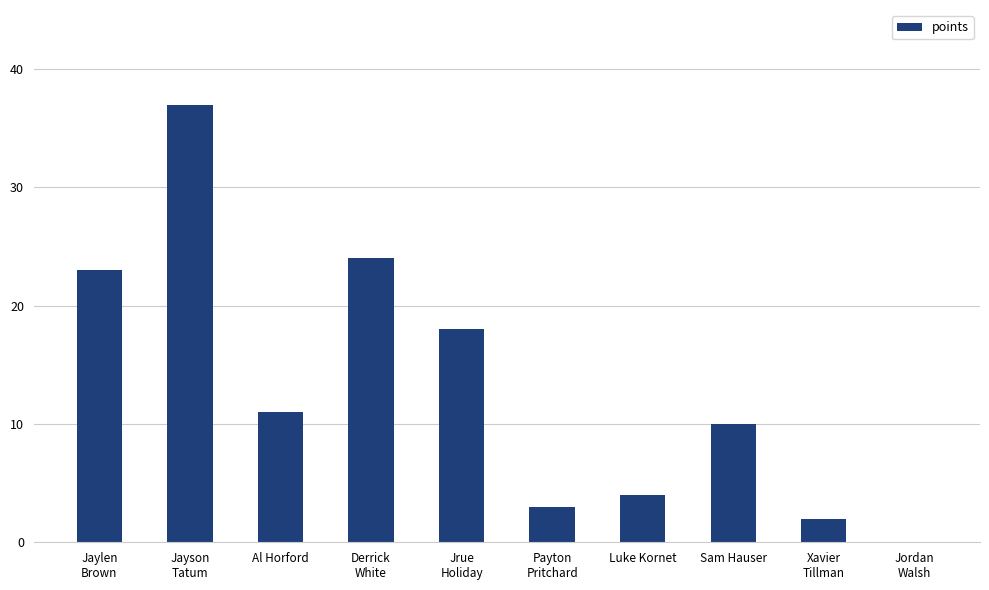

Is it true that the value at Luke Kornet is 4?

True